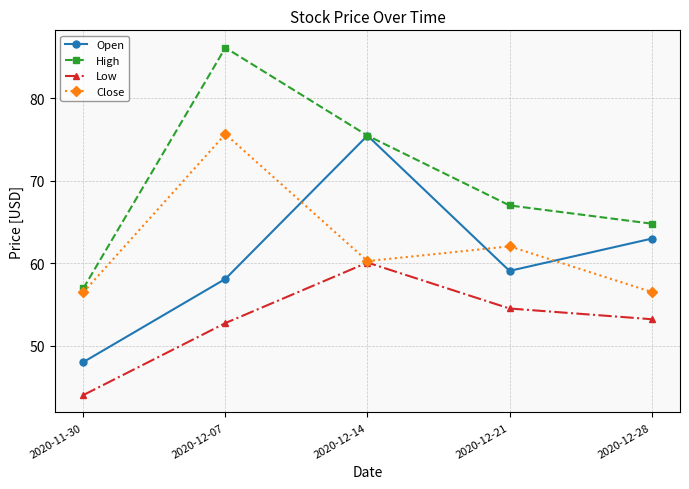

True or false: Open and Low cross at least once.

False